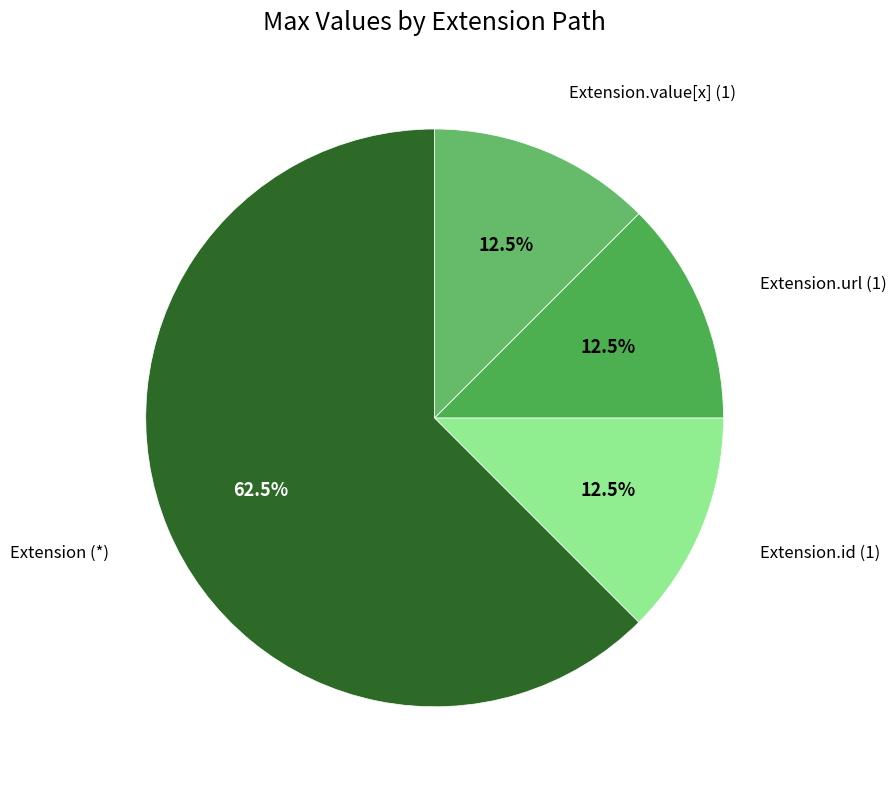

Count the number of slices in the pie.

4